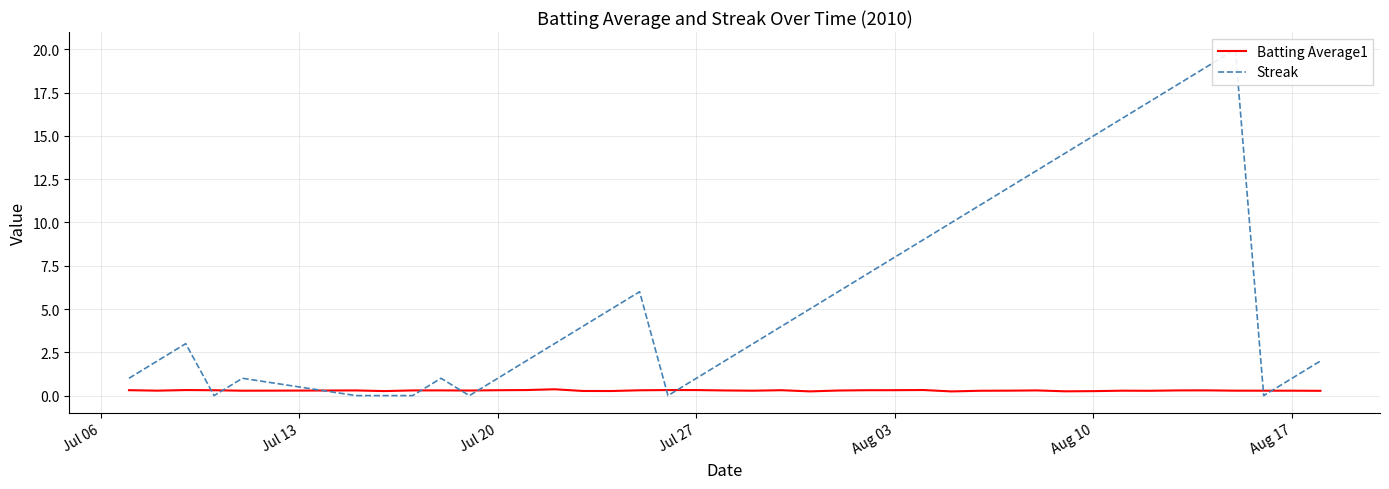

How many lines are shown in the chart?

2